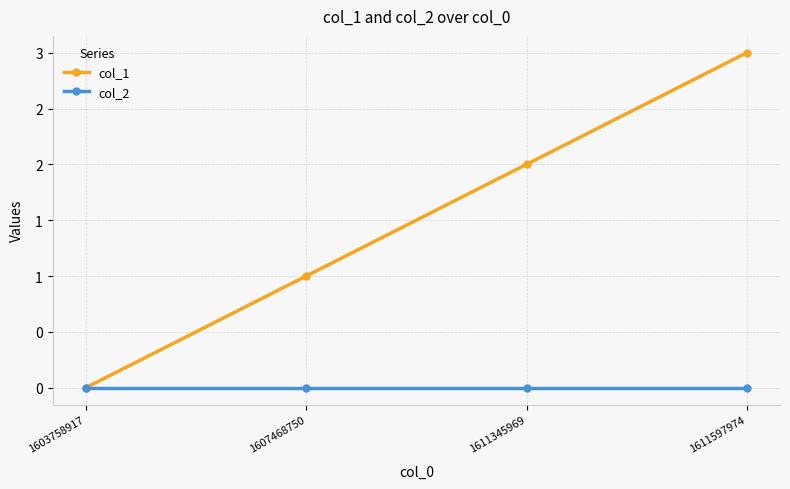

Does the chart have visible grid lines?

Yes